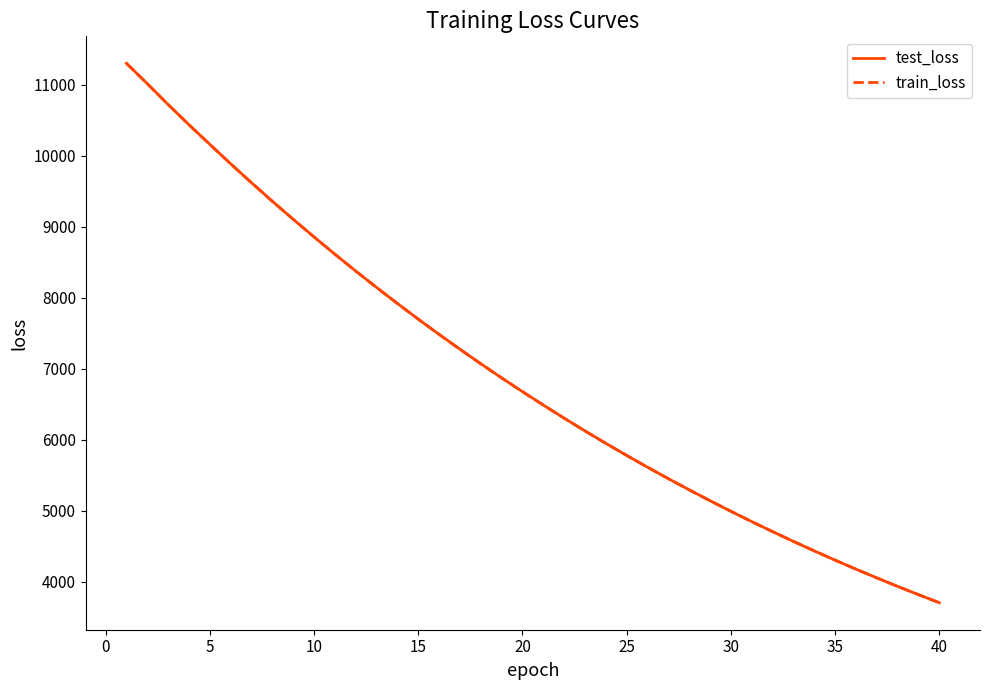

What is the maximum value for train_loss?

11302.5